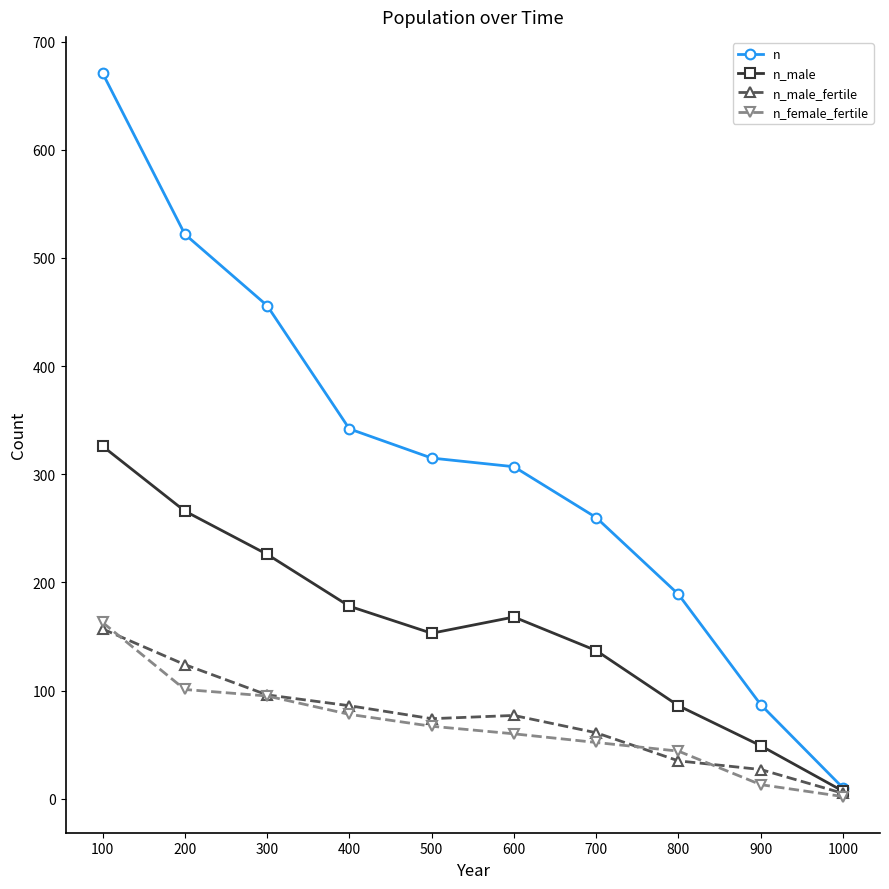

What is the difference between the n_female_fertile values at 100 and 800?

119